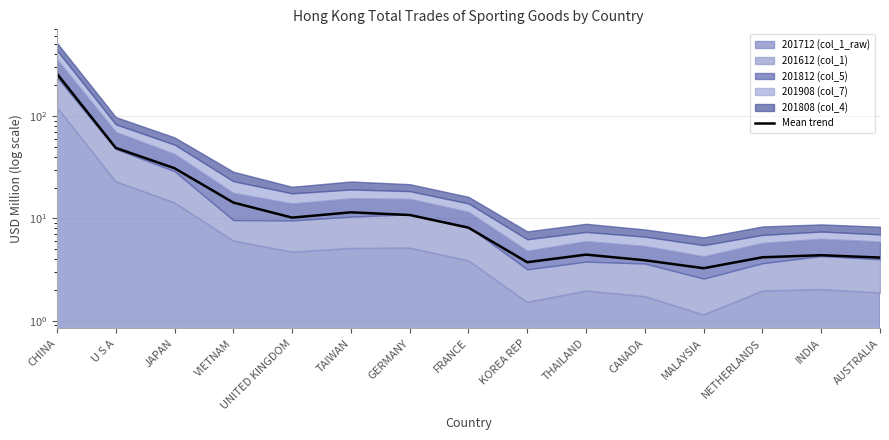

What is the sum of all values?

421.0